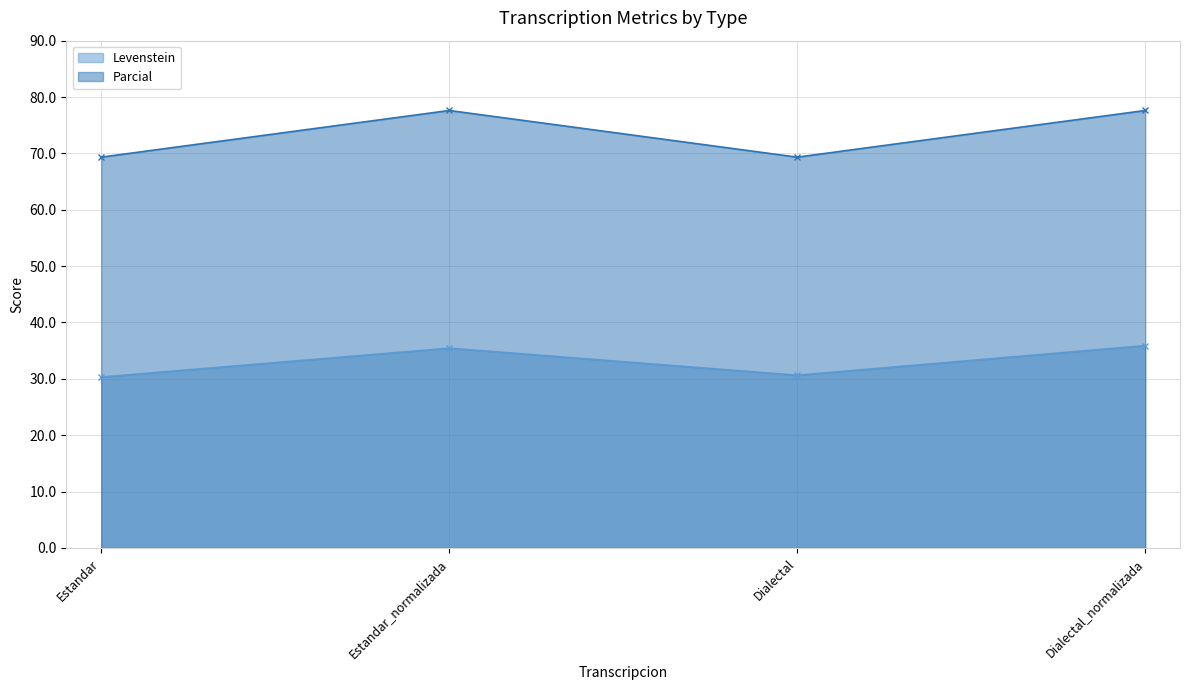

What is the label of the 4th point from the left?

Dialectal_normalizada